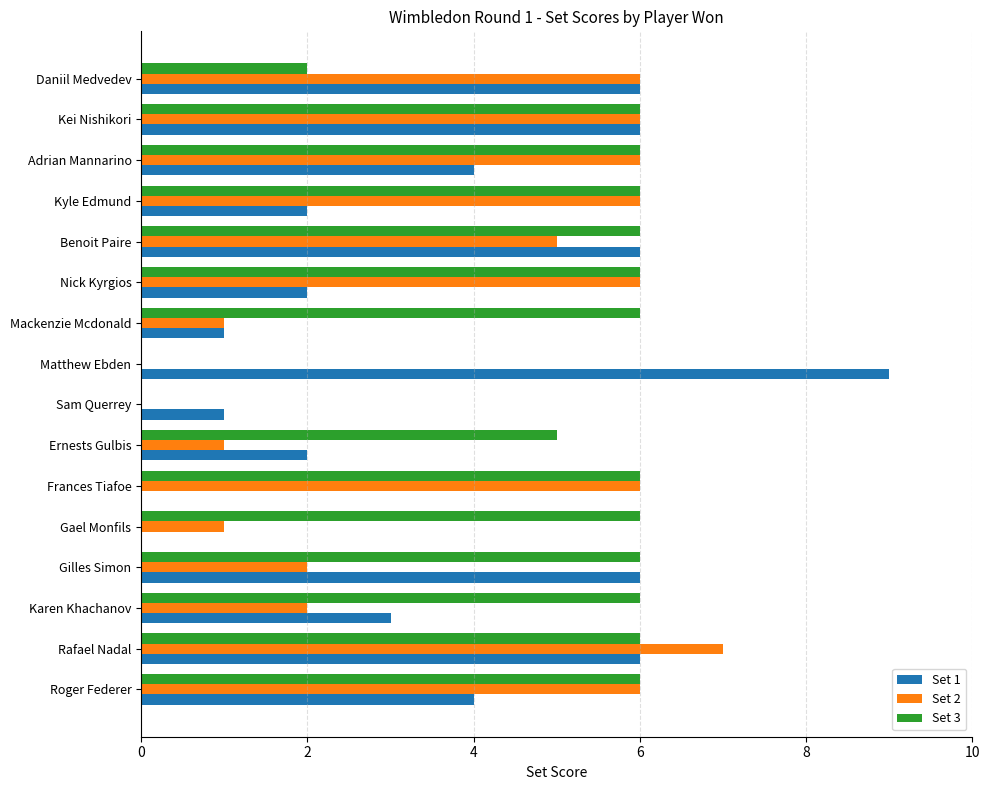

What is the maximum value shown in the chart?

9